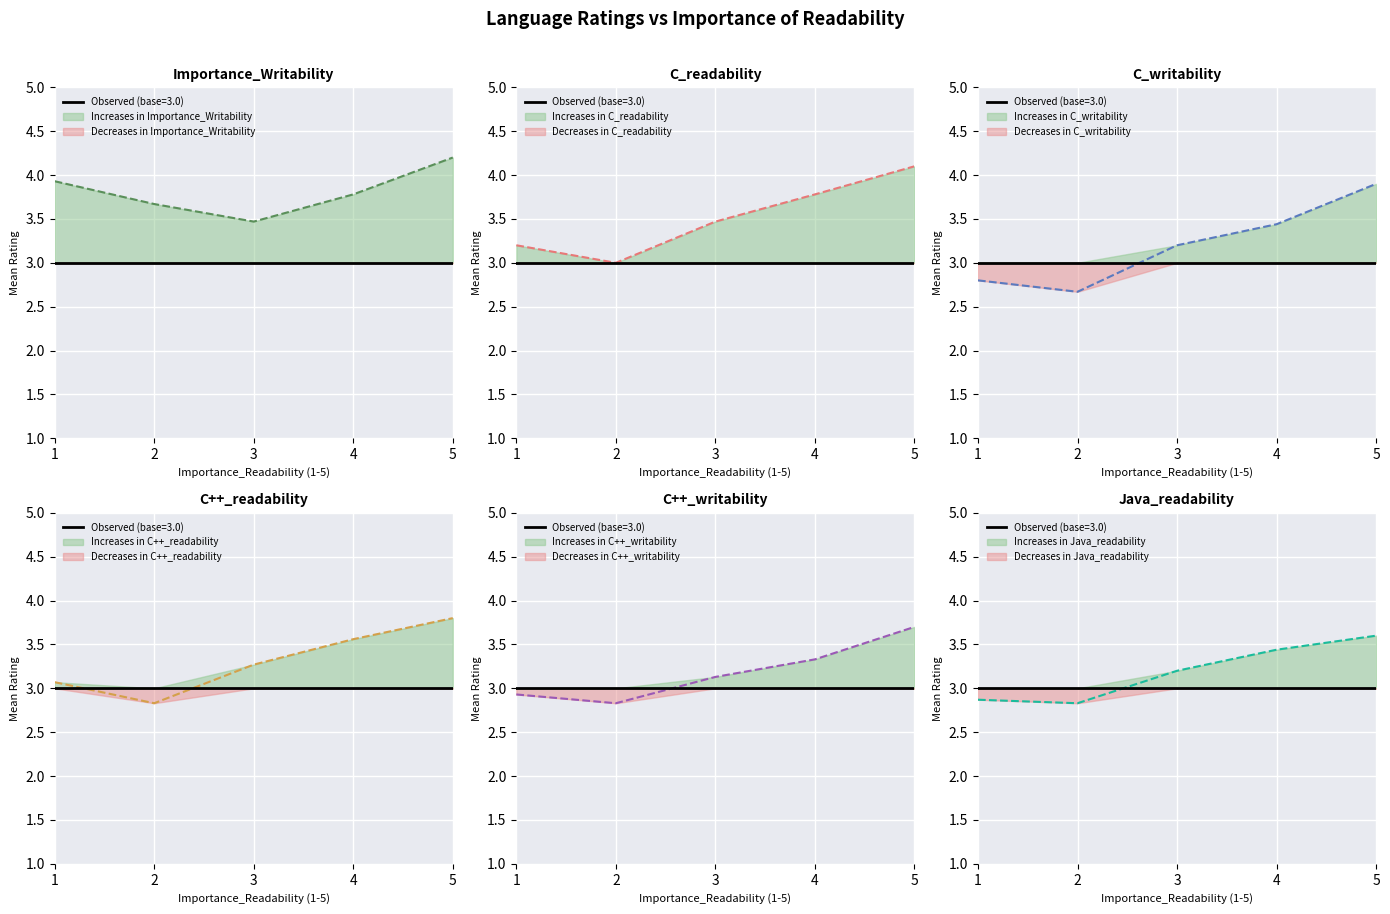

Which label corresponds to the largest value in the chart?

5